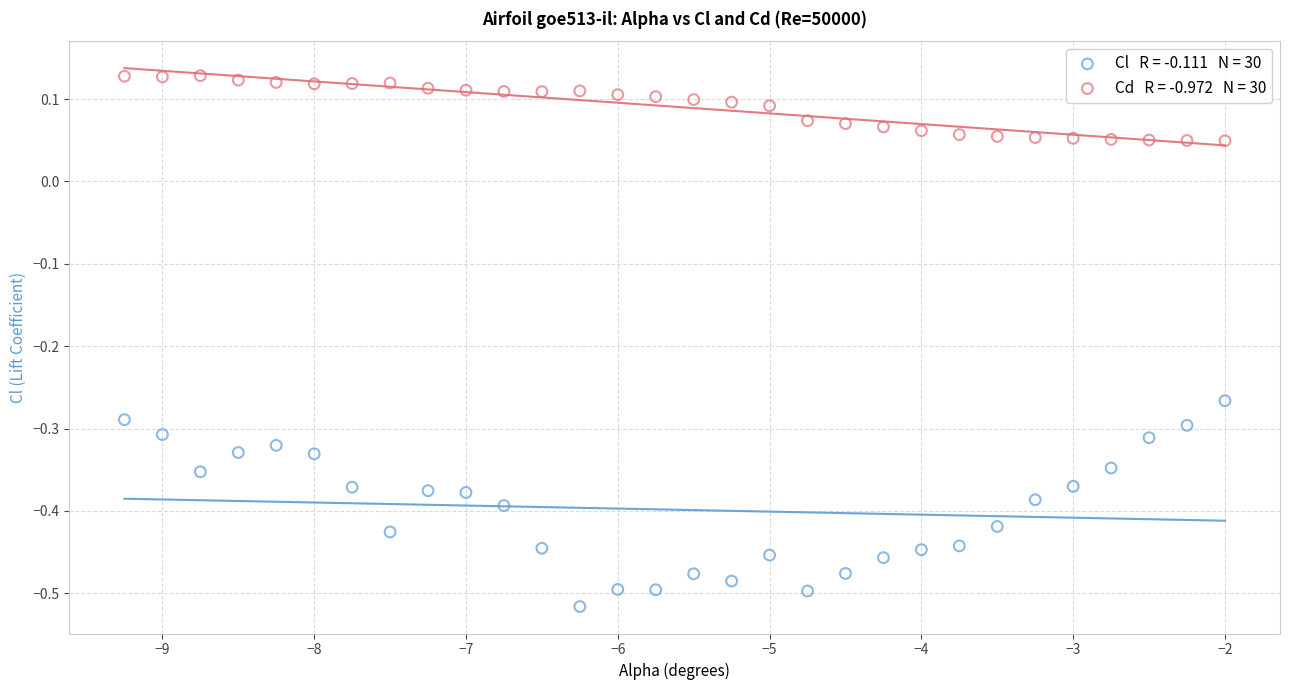

Across all data points, what is the range of X values (max minus min)?

7.2